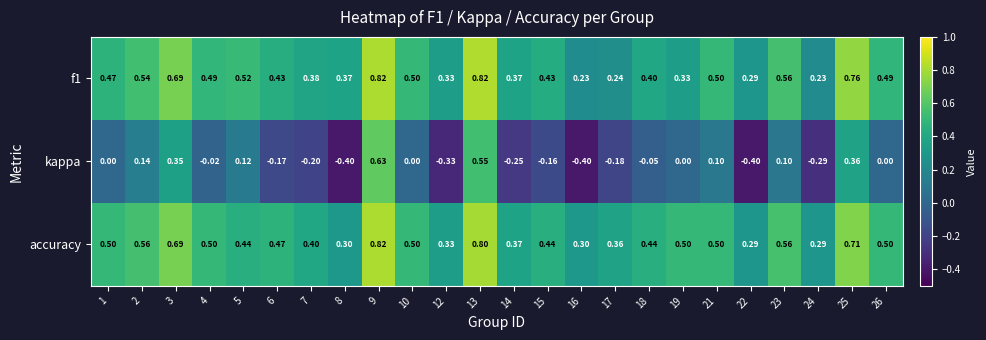

Which series changed the most between 6 and 26?

kappa